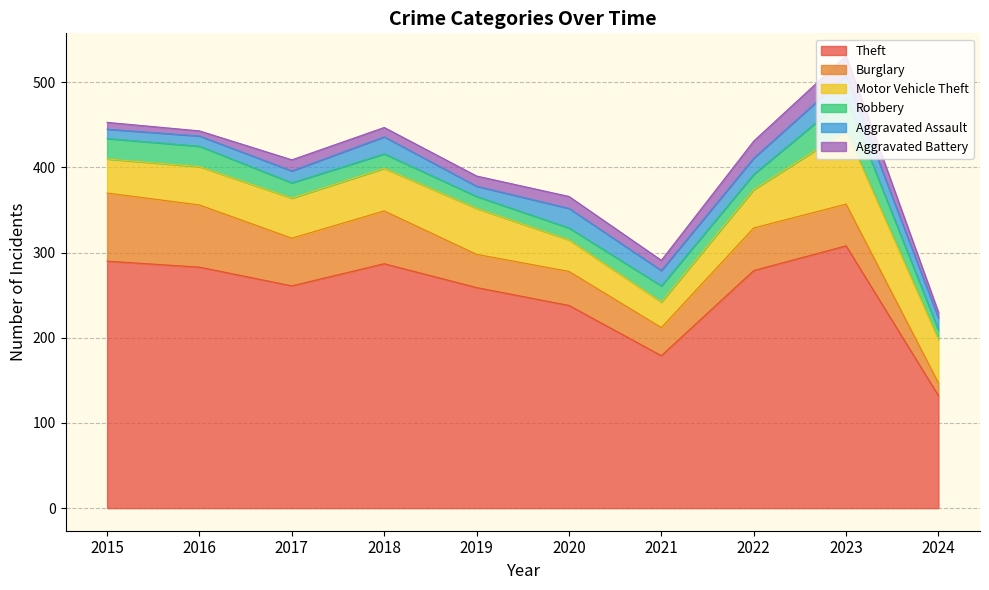

What is the difference between the highest and lowest values at 2016?

277